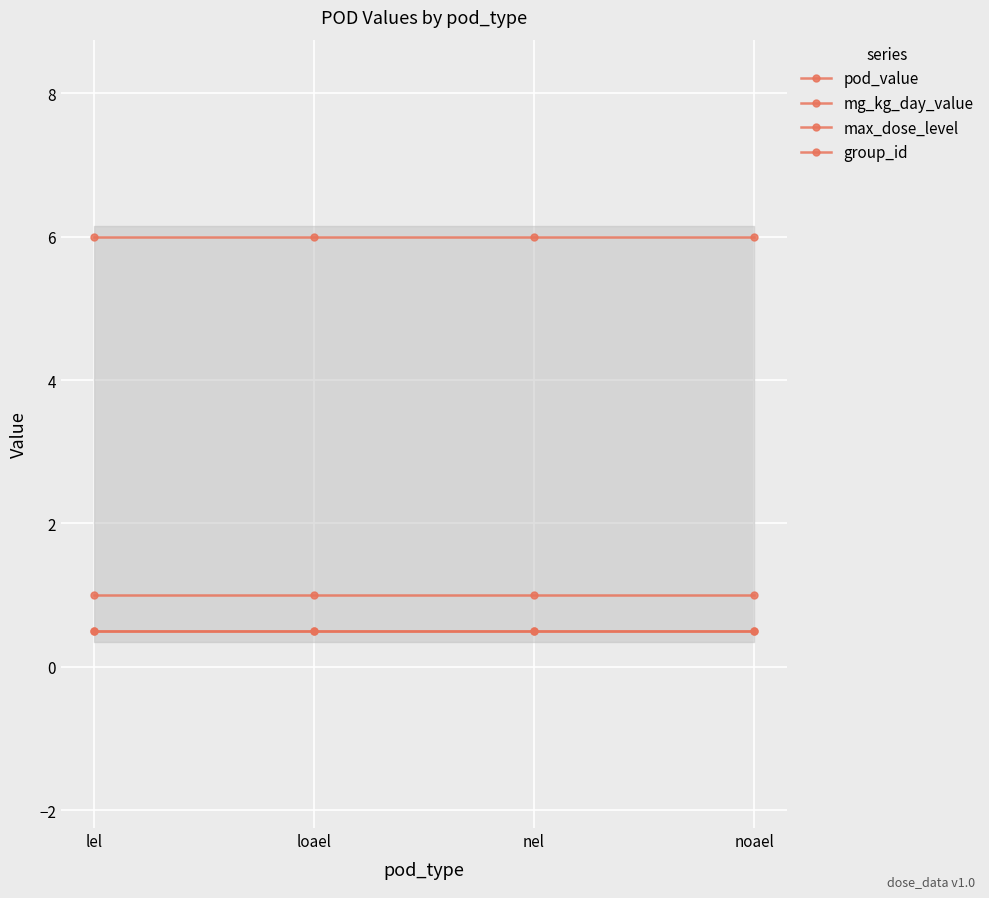

Rank the series by their maximum value, from highest to lowest.

group_id, max_dose_level, pod_value, mg_kg_day_value